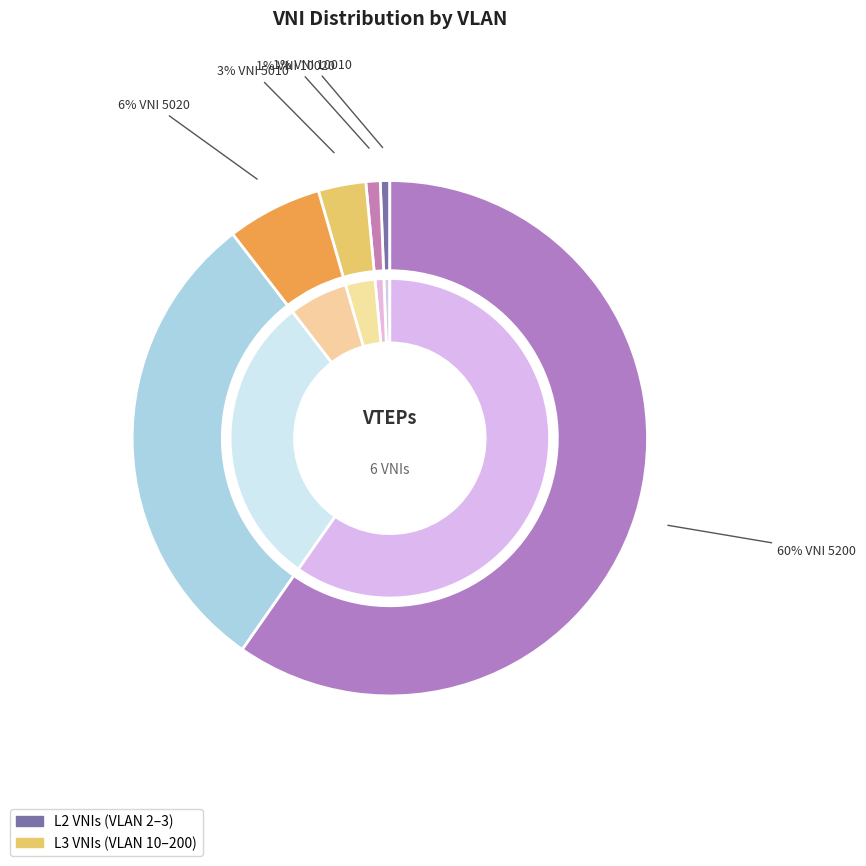

Is it true that VNI 10010 is 8% of the pie?

False